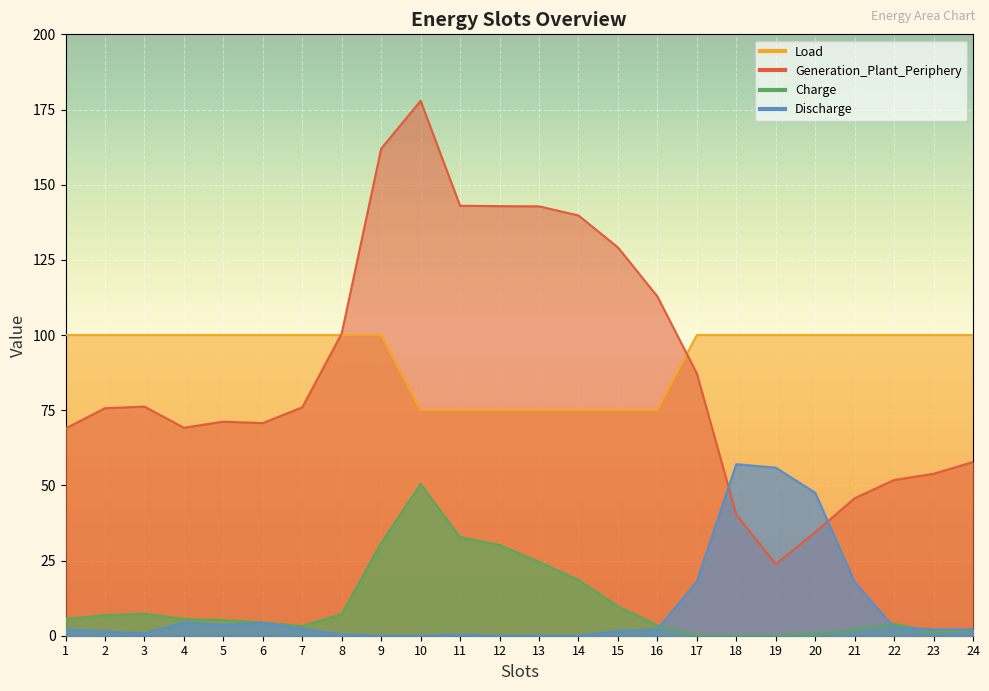

Reading right to left, what are all the values shown in this chart?

Generation_Plant_Periphery: 24=57.8	23=53.9	22=51.8	21=45.7	20=34.4	19=23.8	18=40.3	17=87.2	16=112.8	15=129.1	14=139.8	13=142.8	12=142.9	11=143.0	10=177.9	9=162.0	8=100.5	7=75.9	6=70.7	5=71.2	4=69.2	3=76.2	2=75.7	1=68.9
Charge: 24=2.0	23=1.1	22=4.0	21=2.0	20=0.7	19=0.0	18=0.0	17=0.0	16=3.5	15=9.8	14=18.6	13=24.5	12=30.2	11=32.8	10=50.4	9=30.9	8=7.2	7=3.2	6=4.4	5=5.2	4=5.6	3=7.3	2=6.8	1=5.6
Discharge: 24=2.1	23=2.1	22=2.7	21=17.9	20=47.6	19=55.9	18=57.0	17=18.0	16=2.1	15=1.5	14=0.0	13=0.0	12=0.0	11=0.3	10=0.0	9=0.0	8=0.4	7=2.3	6=4.3	5=3.6	4=4.4	3=0.8	2=1.4	1=2.2
Load: 24=100.0	23=100.0	22=100.0	21=100.0	20=100.0	19=100.0	18=100.0	17=100.0	16=75.0	15=75.0	14=75.0	13=75.0	12=75.0	11=75.0	10=75.0	9=100.0	8=100.0	7=100.0	6=100.0	5=100.0	4=100.0	3=100.0	2=100.0	1=100.0